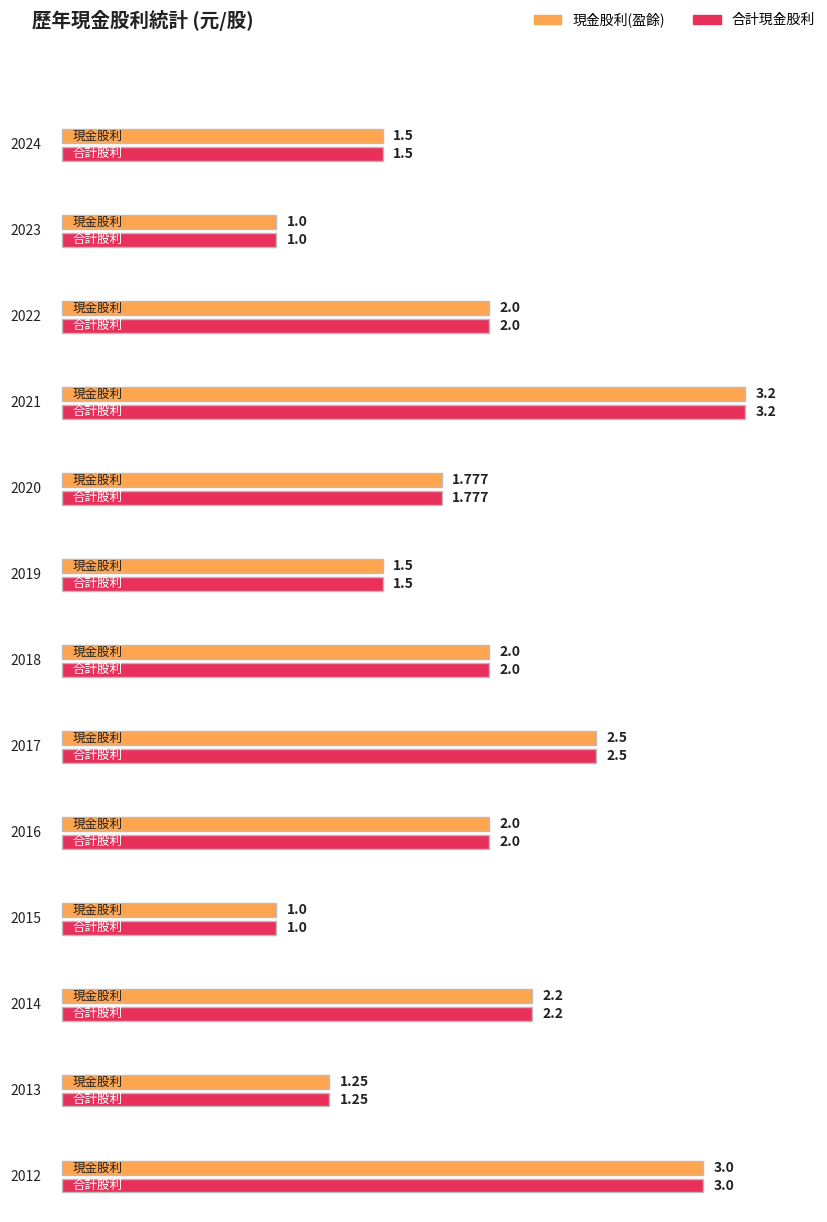

Rank the series at 2018 from lowest to highest value.

現金股利(盈餘), 合計現金股利